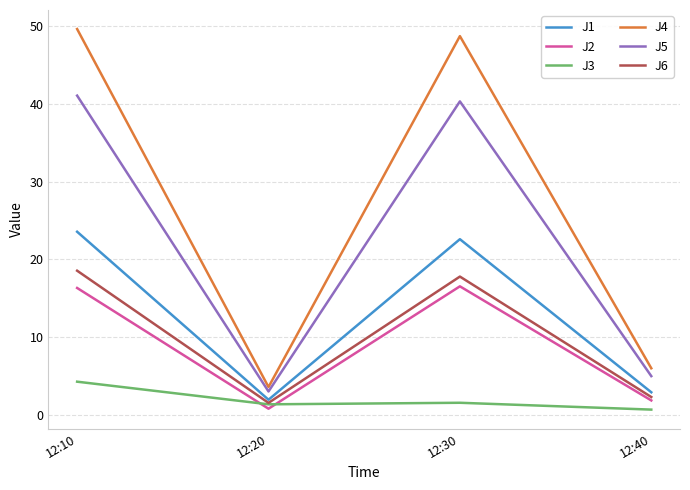

Which series has the largest range (max minus min)?

J4